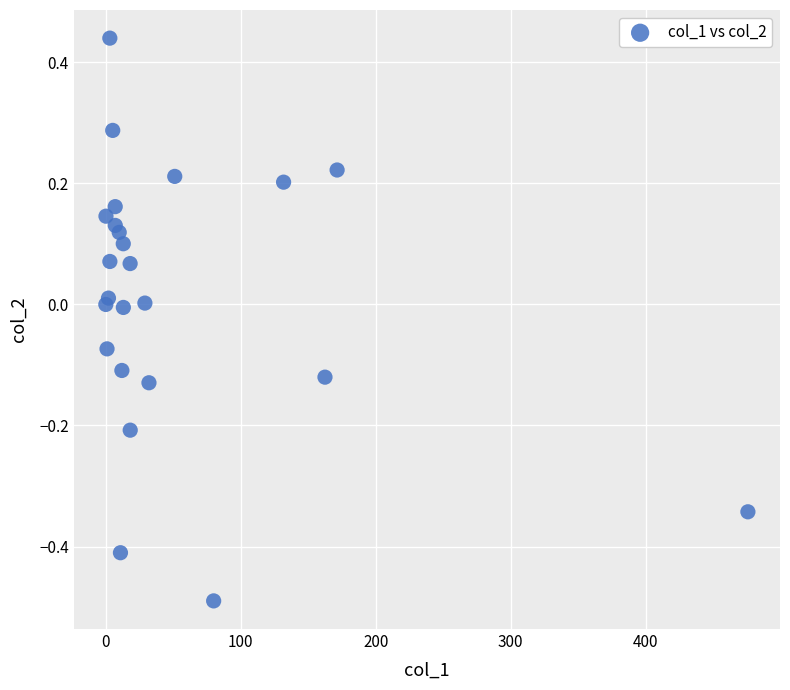

What is the range of Y values (max minus min)?

0.9